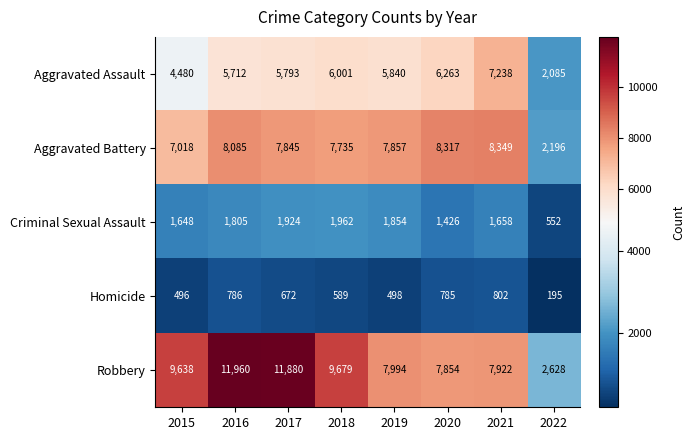

True or false: Criminal Sexual Assault has a value of 552 at 2022.

True